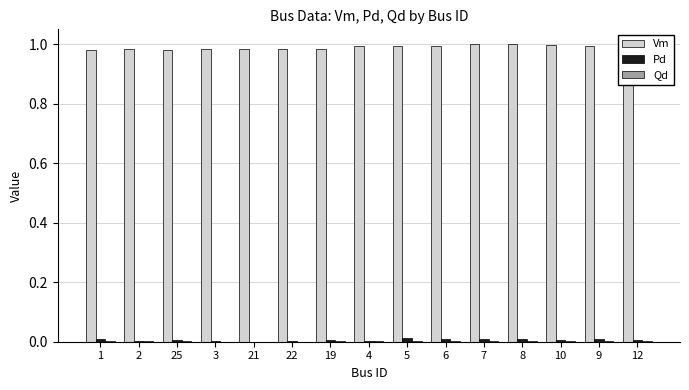

The value of Pd at 21 is 0.0. True or false?

True